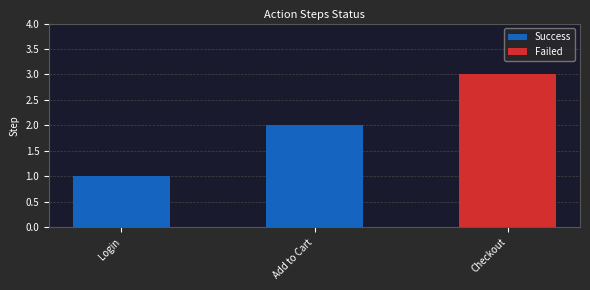

How many values in the Success series are below 1?

1